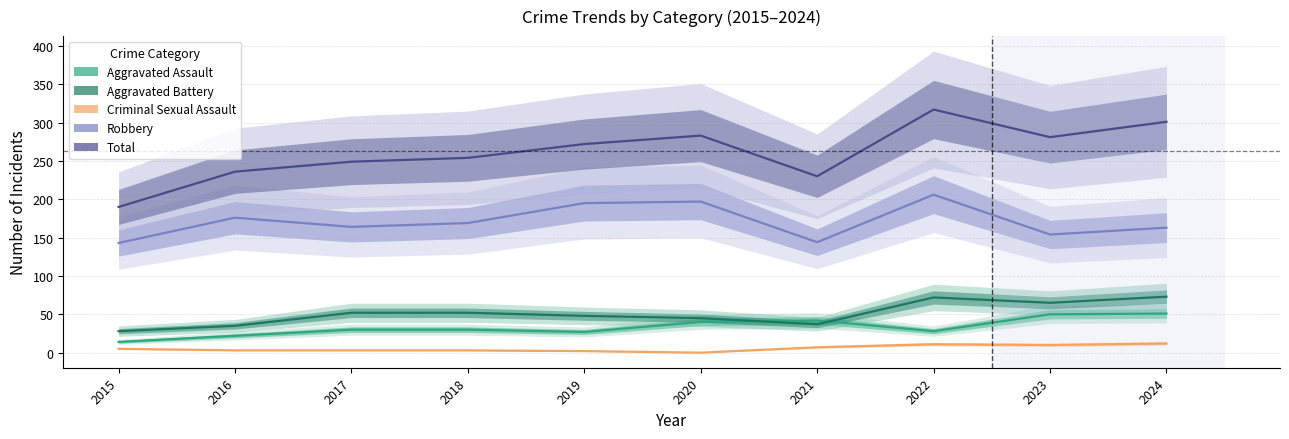

What is the difference between the second highest and second lowest values in the Aggravated Battery series?

37